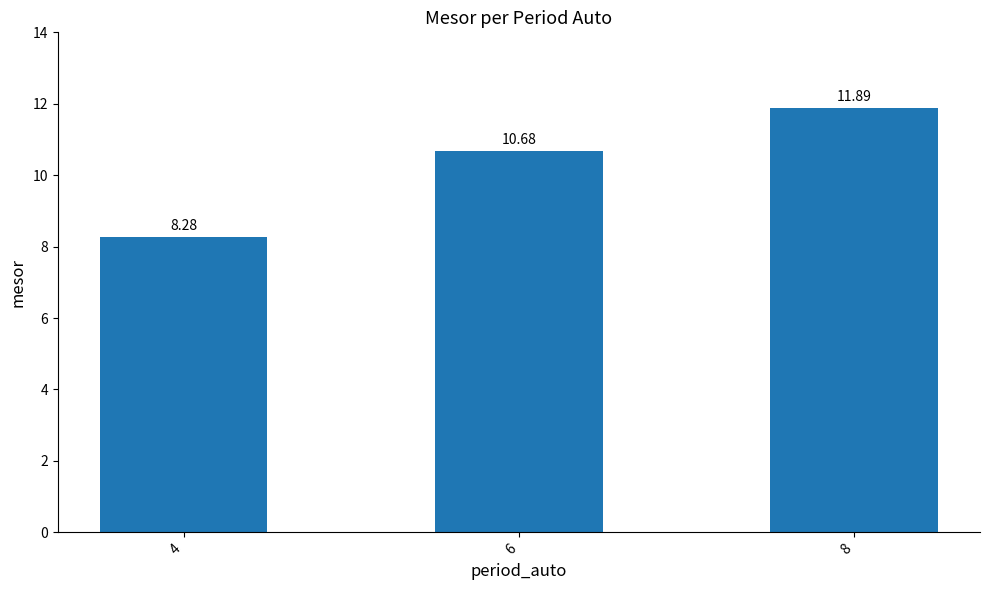

At which category does the chart reach its peak across all series?

8